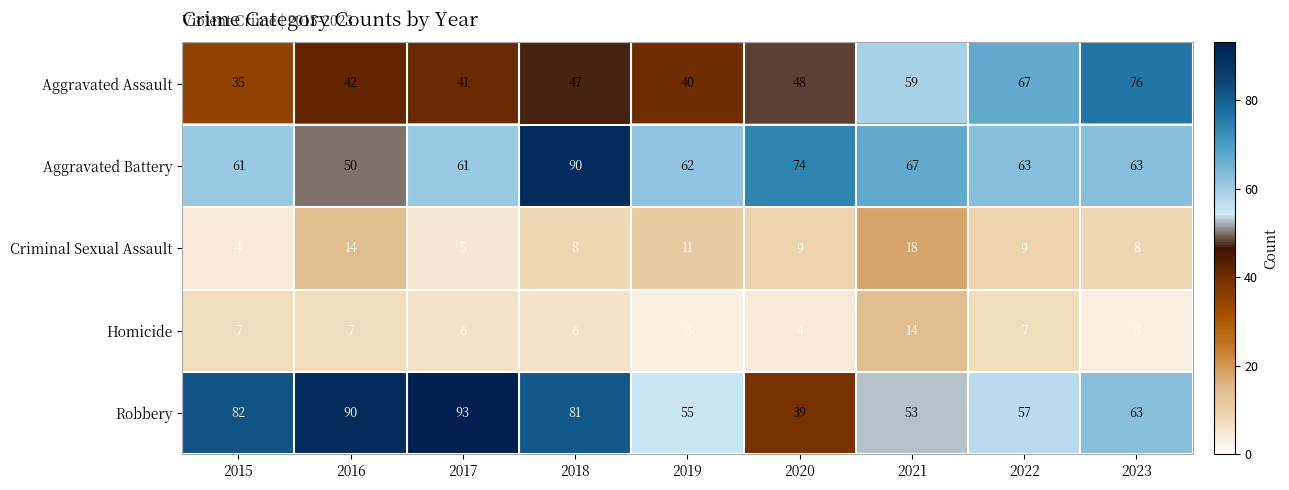

The value of Homicide at 2016 is 7. True or false?

True